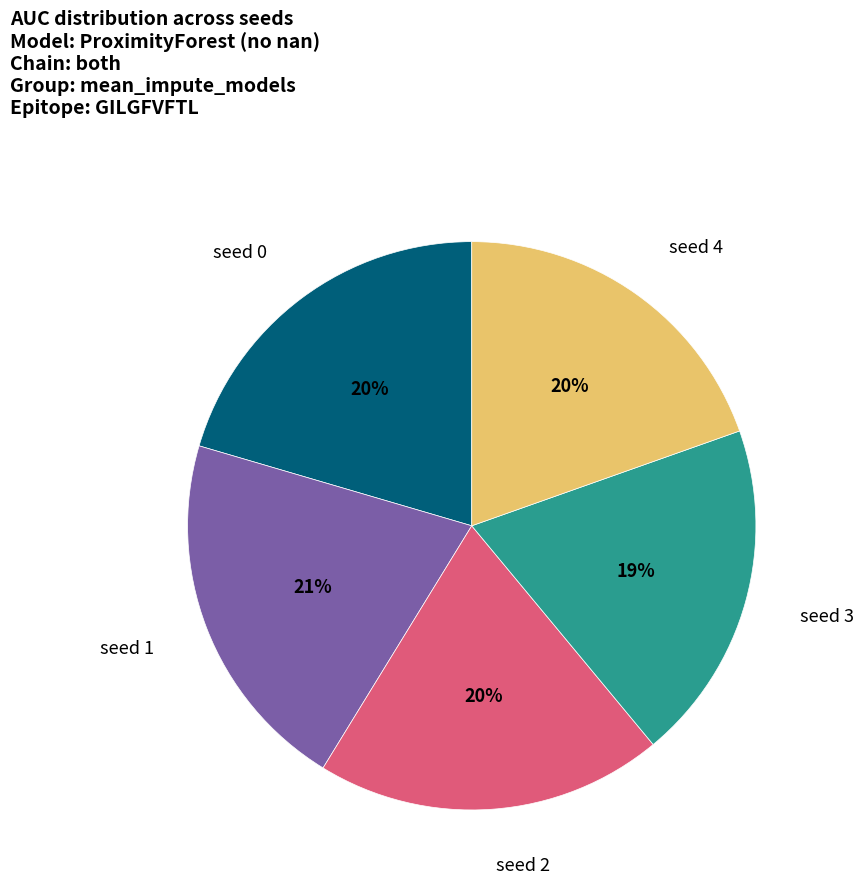

How many segments does this pie chart have?

5